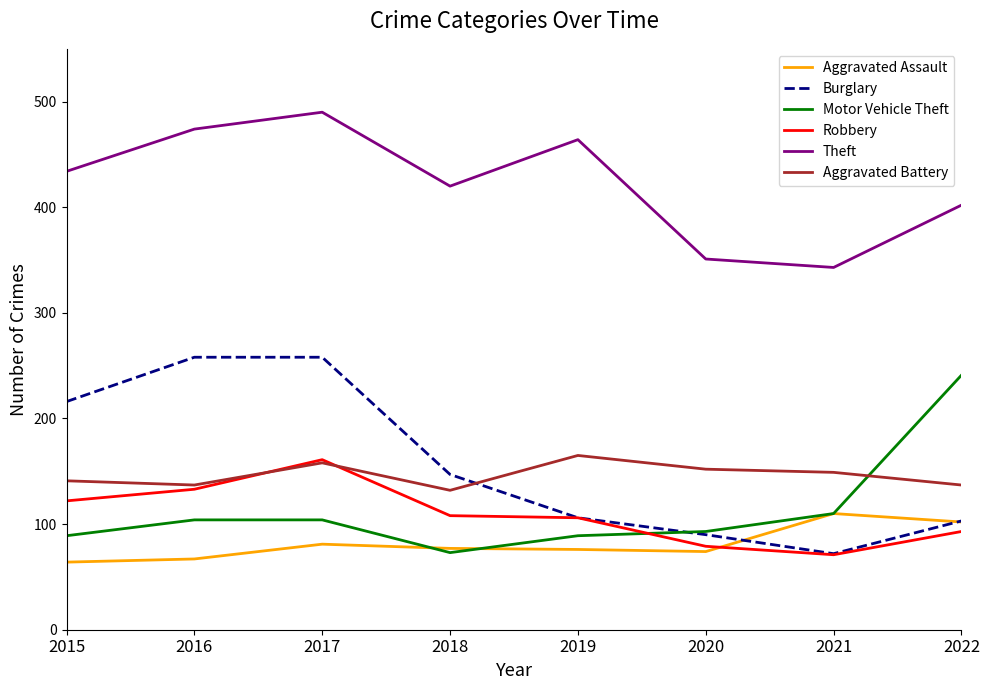

At which category does Motor Vehicle Theft reach its first local valley?

2018